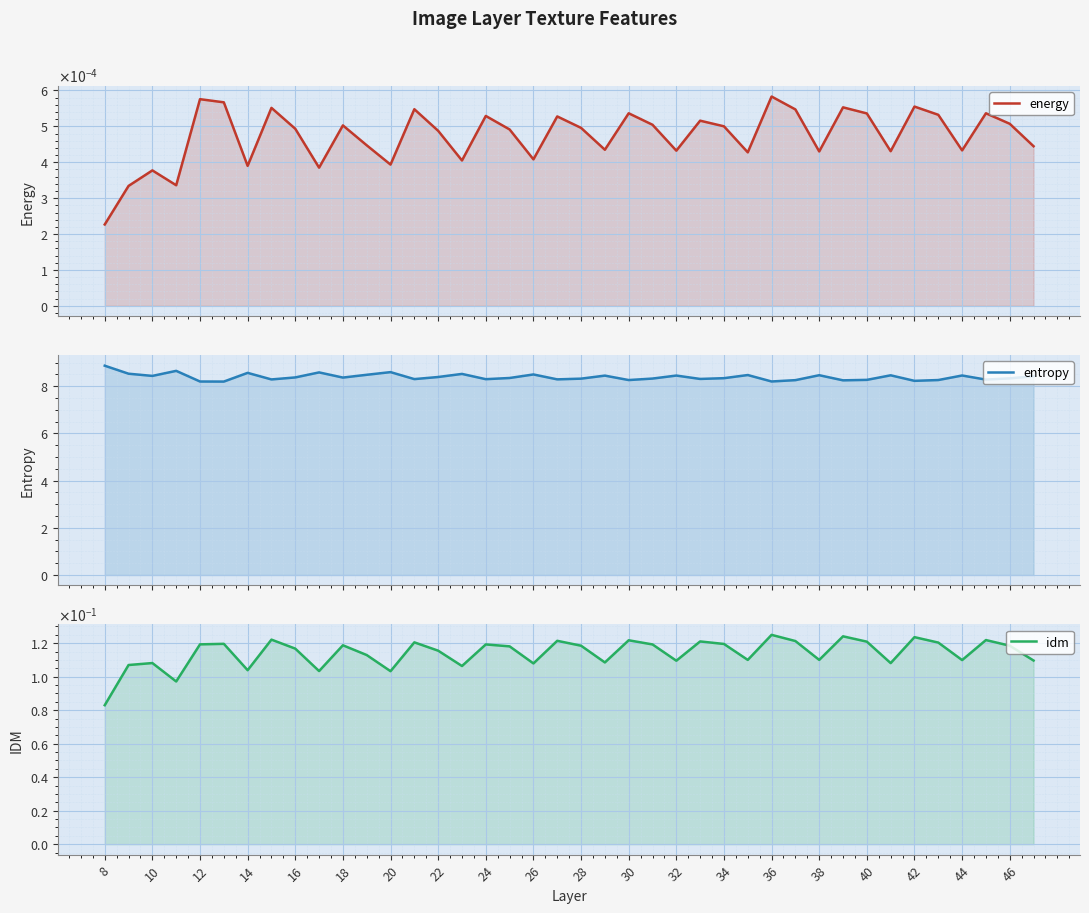

Reading left to right, list all the values displayed in this chart.

energy: 0.0	0.0	0.0	0.0	0.0	0.0	0.0	0.0	0.0	0.0	0.0	0.0	0.0	0.0	0.0	0.0	0.0	0.0	0.0	0.0	0.0	0.0	0.0	0.0	0.0	0.0	0.0	0.0	0.0	0.0	0.0	0.0	0.0	0.0	0.0	0.0	0.0	0.0	0.0	0.0
entropy: 8.9	8.5	8.4	8.7	8.2	8.2	8.6	8.3	8.4	8.6	8.4	8.5	8.6	8.3	8.4	8.5	8.3	8.3	8.5	8.3	8.3	8.4	8.3	8.3	8.5	8.3	8.3	8.5	8.2	8.3	8.5	8.2	8.3	8.5	8.2	8.3	8.5	8.3	8.3	8.4
idm: 0.1	0.1	0.1	0.1	0.1	0.1	0.1	0.1	0.1	0.1	0.1	0.1	0.1	0.1	0.1	0.1	0.1	0.1	0.1	0.1	0.1	0.1	0.1	0.1	0.1	0.1	0.1	0.1	0.1	0.1	0.1	0.1	0.1	0.1	0.1	0.1	0.1	0.1	0.1	0.1